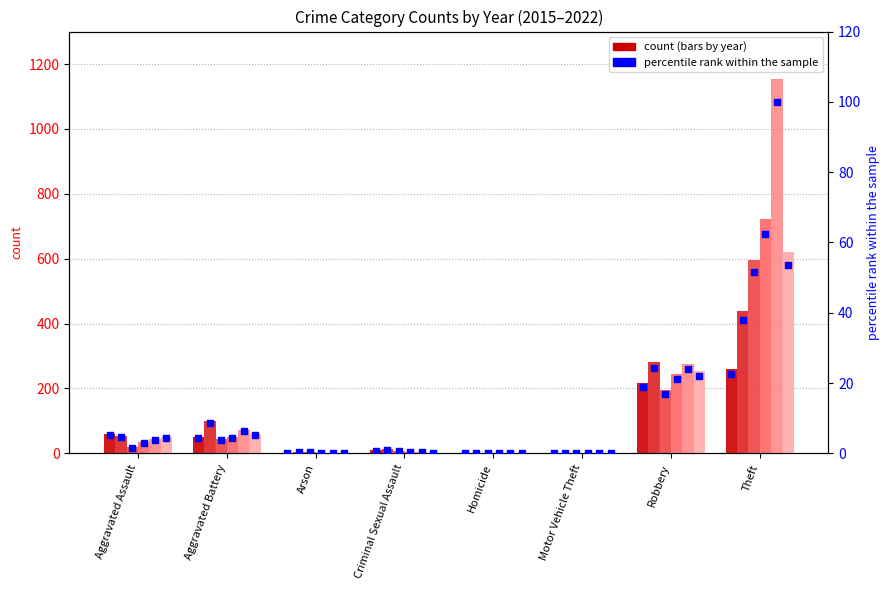

What is the change in value from Aggravated Assault to Criminal Sexual Assault?

-4.4